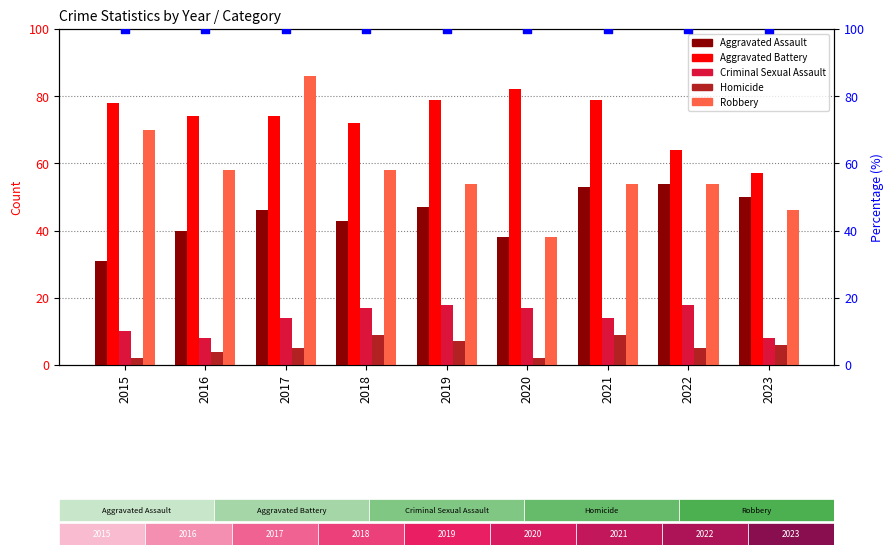

Is the value of Robbery at 2019 greater than the value of Homicide at 2020?

Yes